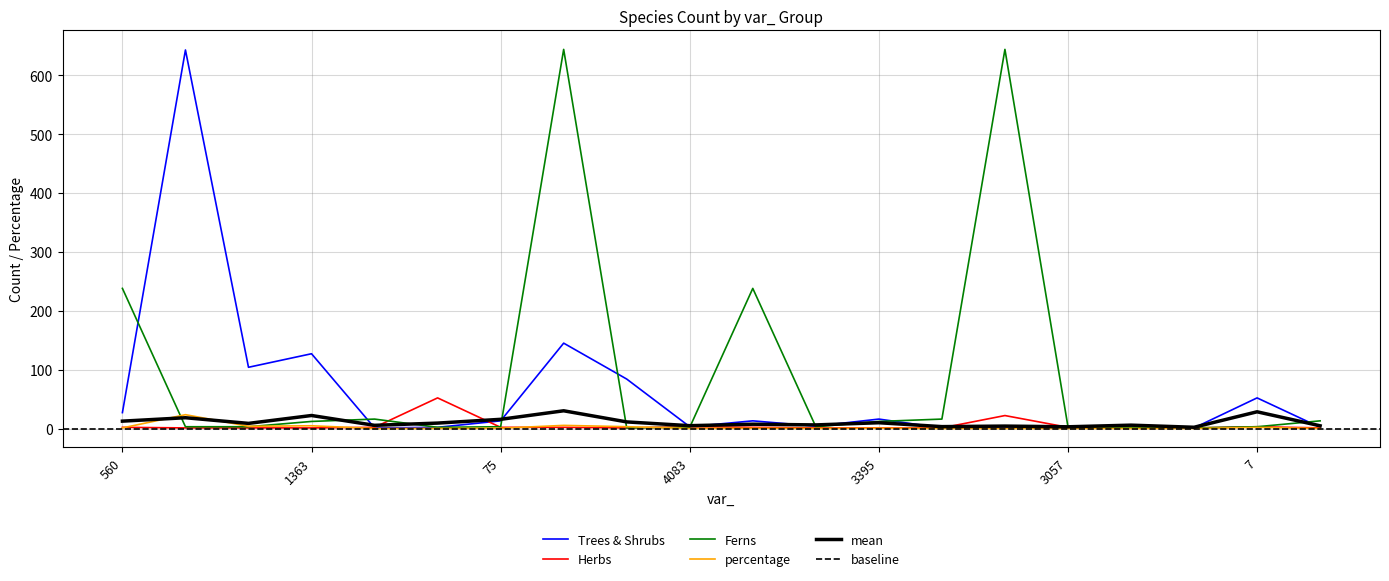

At 4083, list the series in order from smallest to largest.

percentage, Ferns, Trees & Shrubs, Herbs, mean